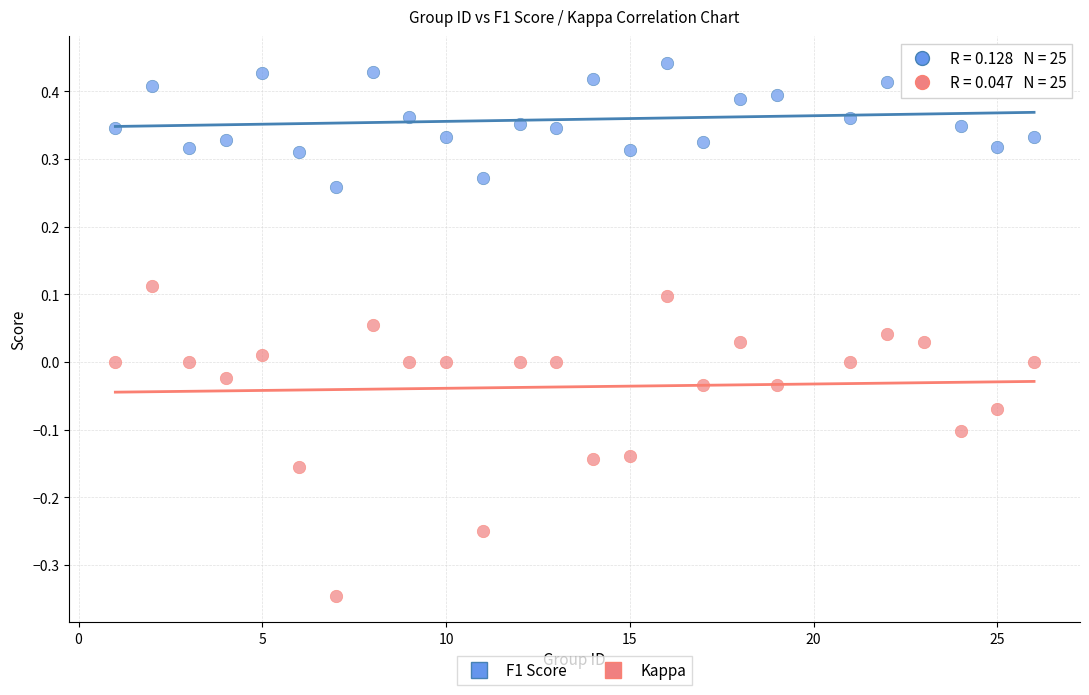

Which series contains the highest Y value?

F1 Score